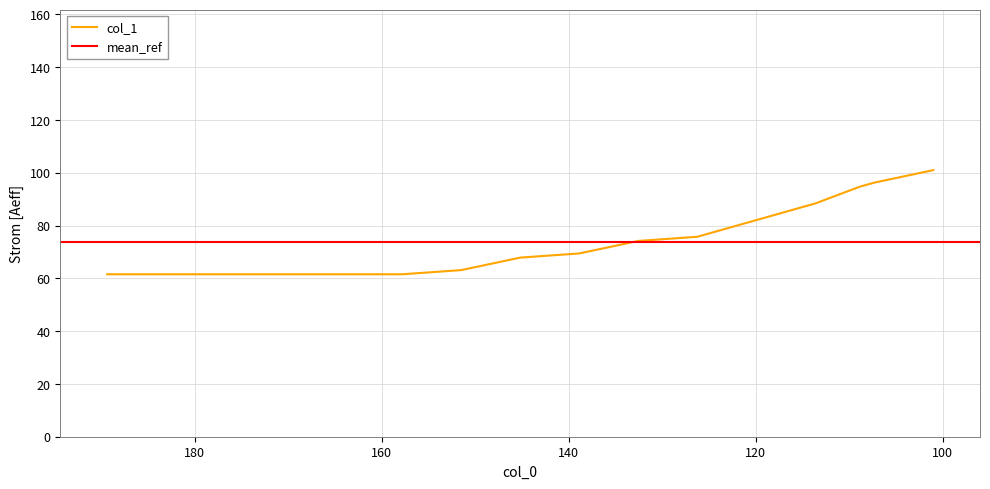

The chart shows a value of 29.9 at 15. True or false?

False